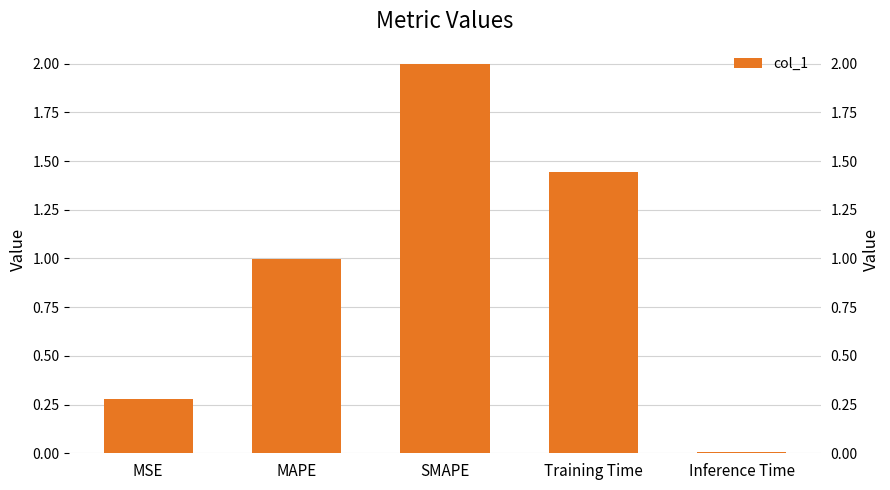

What is the label of the 5th bar from the right?

MSE